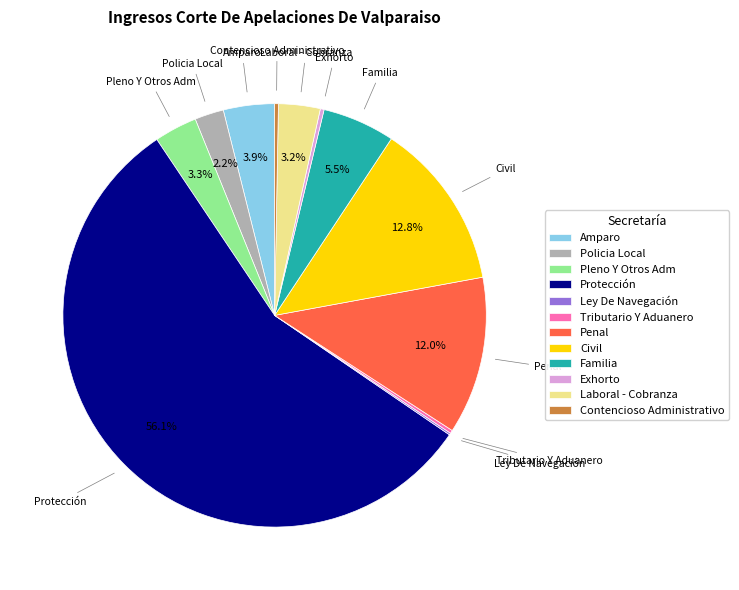

What is the largest slice in the pie chart?

Protección